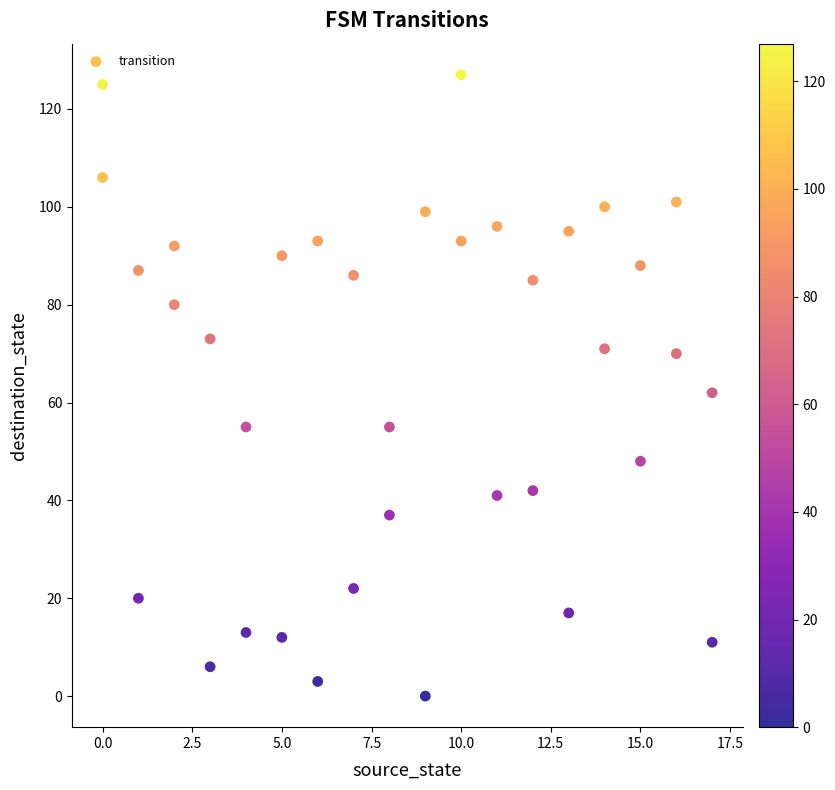

What is the range of X values (max minus min)?

17